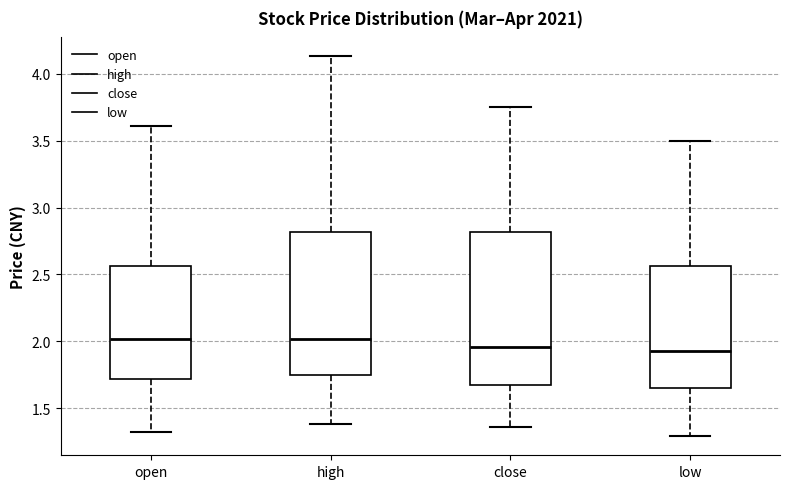

Where does the lower whisker of the box for close end on the y-axis? The values are not printed on the chart, so give them approximately, as read against the axis.

1.35